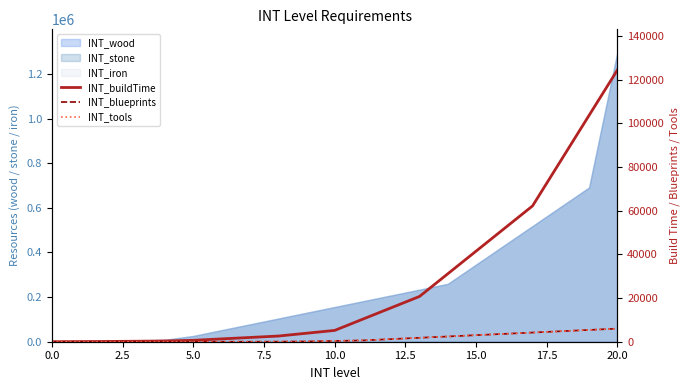

What is the sum of the INT_buildTime values at 0.0 and 20?

124416